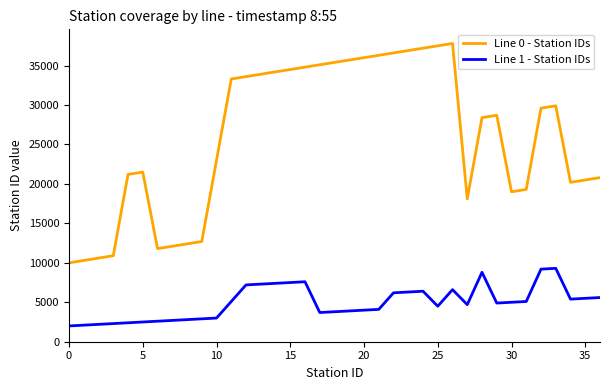

List the series in order of their overall mean, highest first.

Line 0 - Station IDs, Line 1 - Station IDs